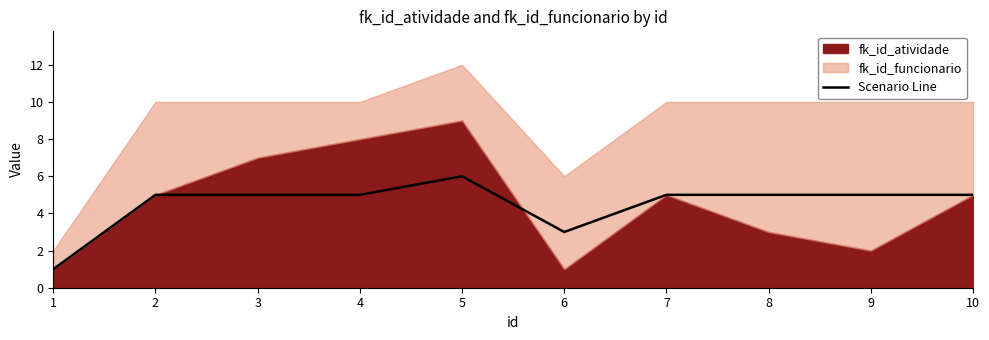

What is the difference between the second highest and second lowest values?

2